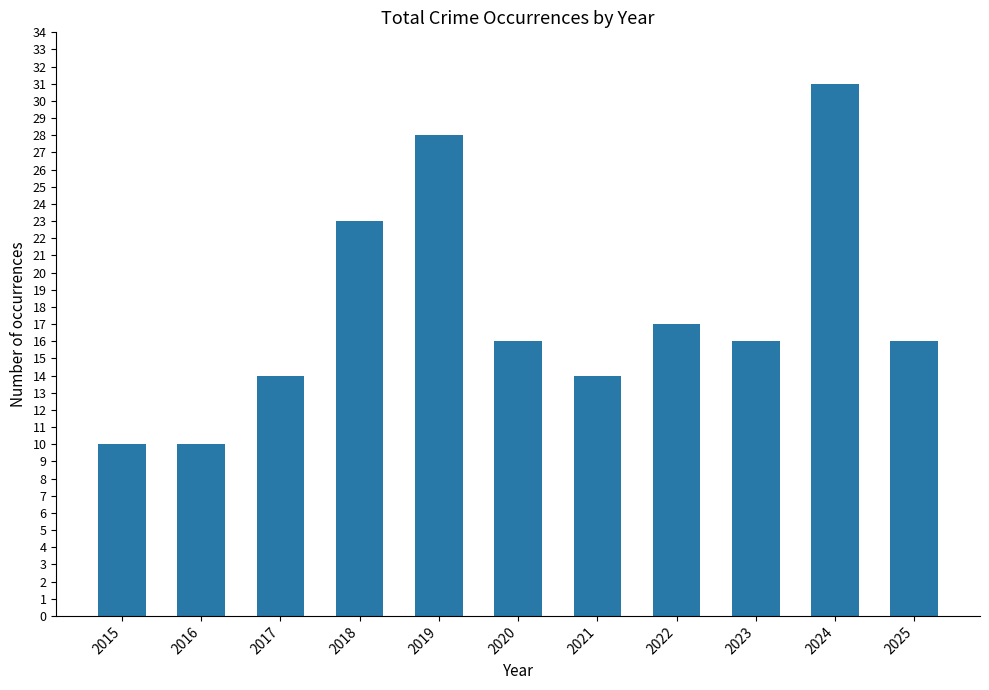

The chart shows a value of 3 at 2022. True or false?

False